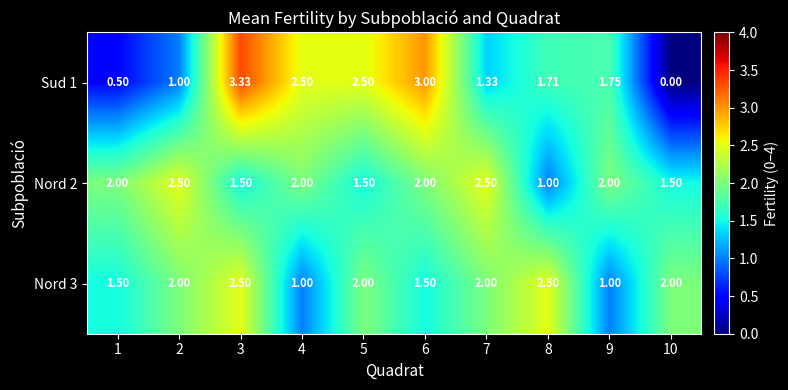

What is the spread (max minus min) of values at 7?

1.2